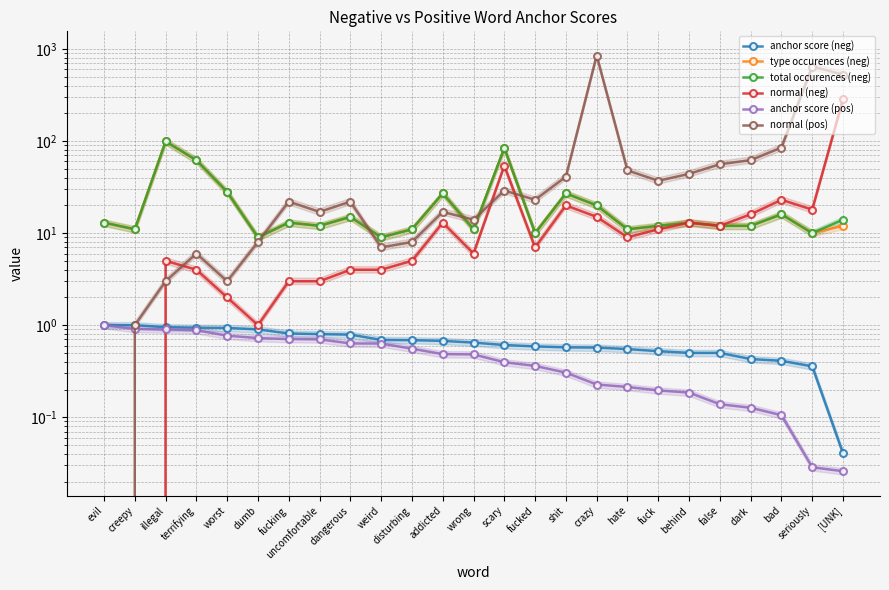

True or false: type occurences (neg) and normal (neg) cross at least once.

False